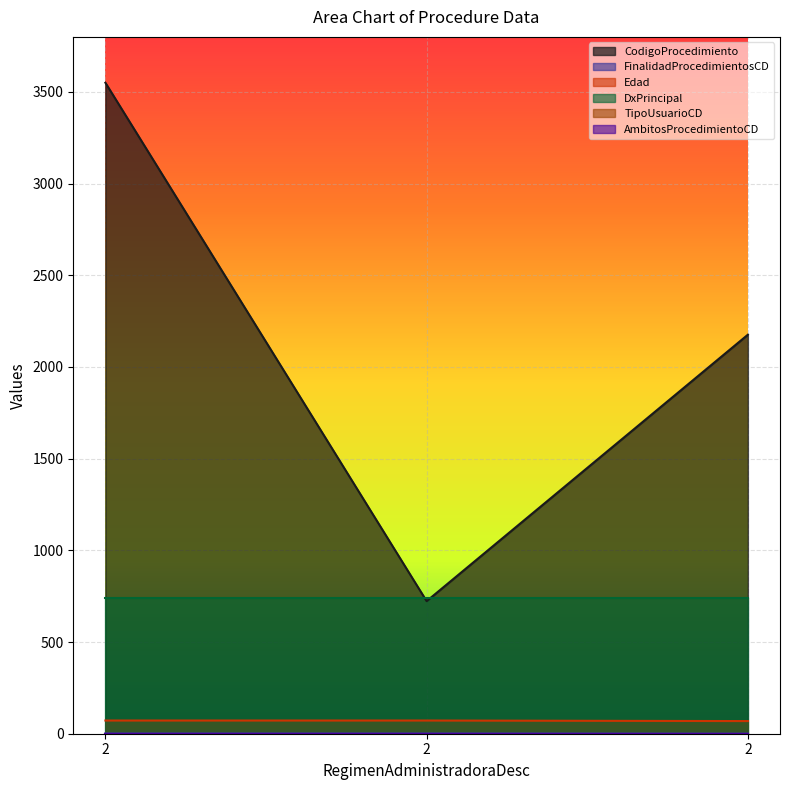

What is the total value across all series at 2?

3624